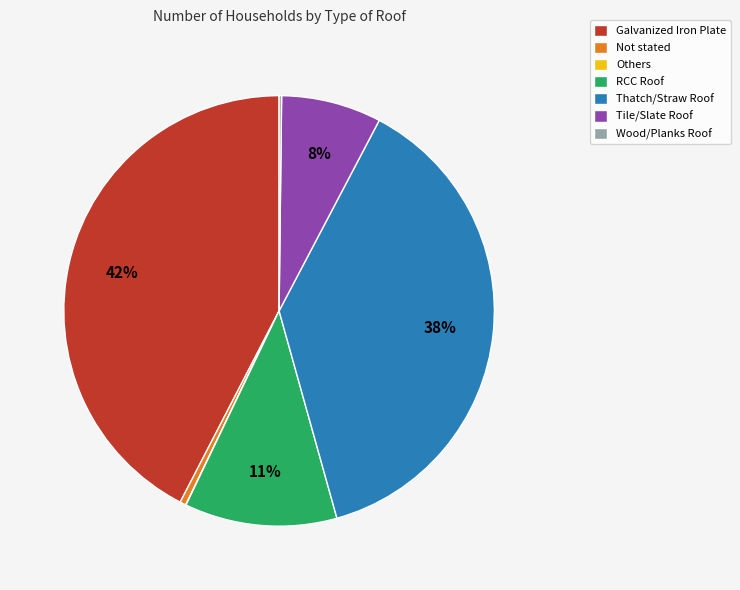

To the nearest percent, what is the difference between the largest and smallest slice percentages?

42%